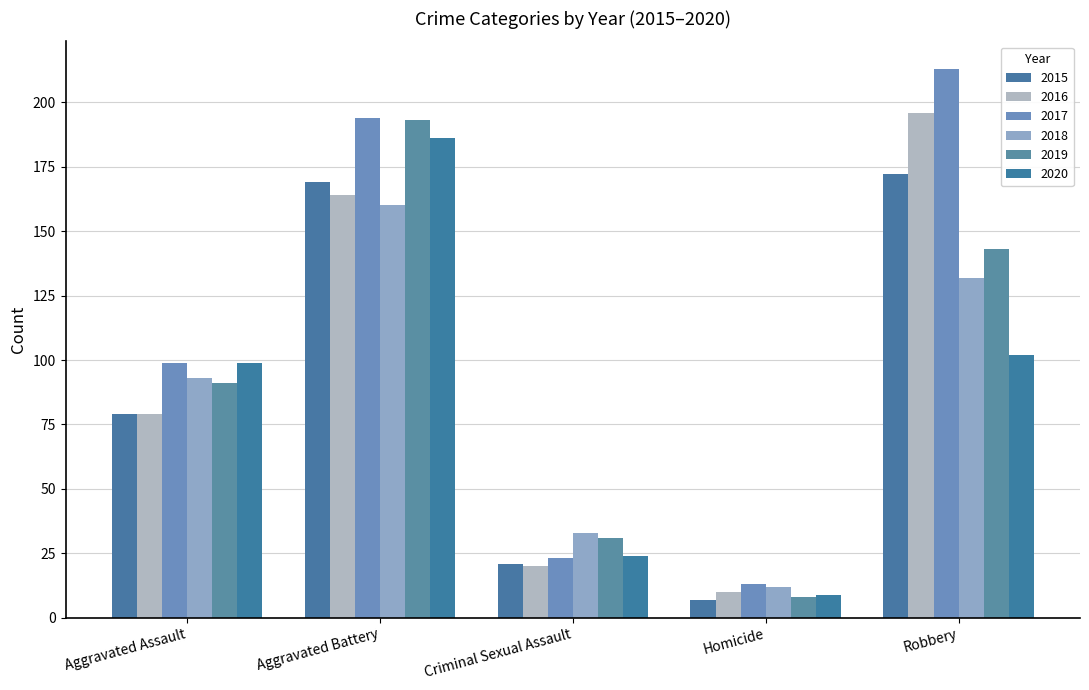

Which category has the highest value in the 2016 series?

Robbery